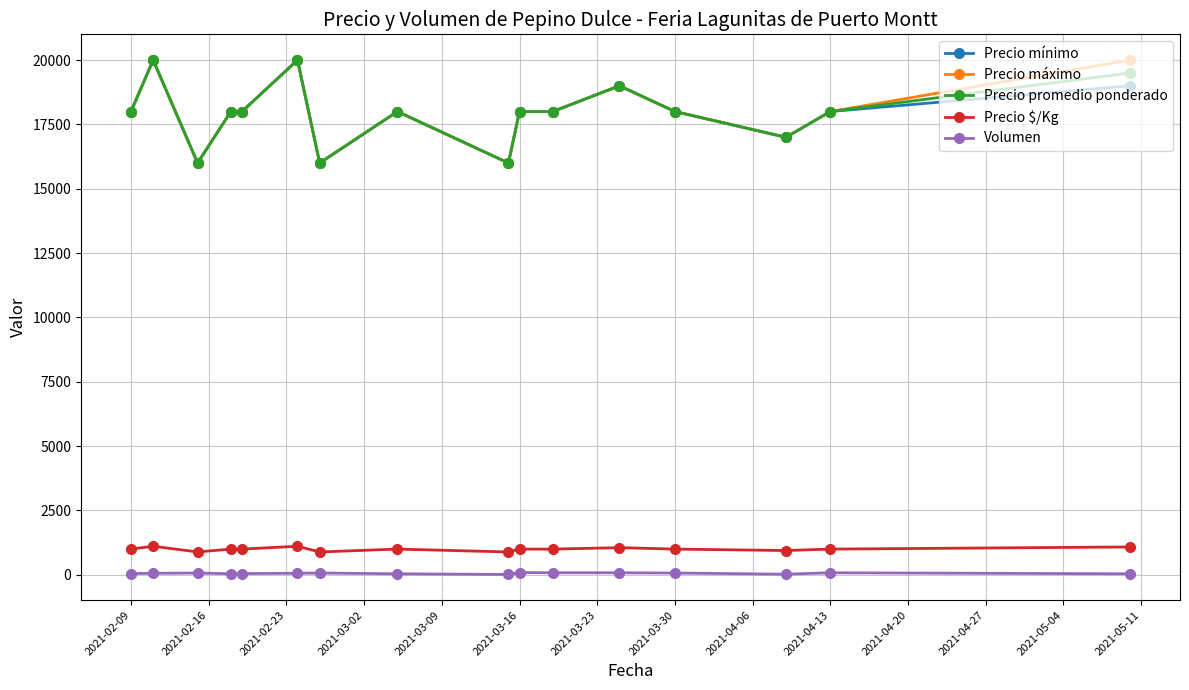

True or false: Precio $/Kg and Precio mínimo cross at least once.

False